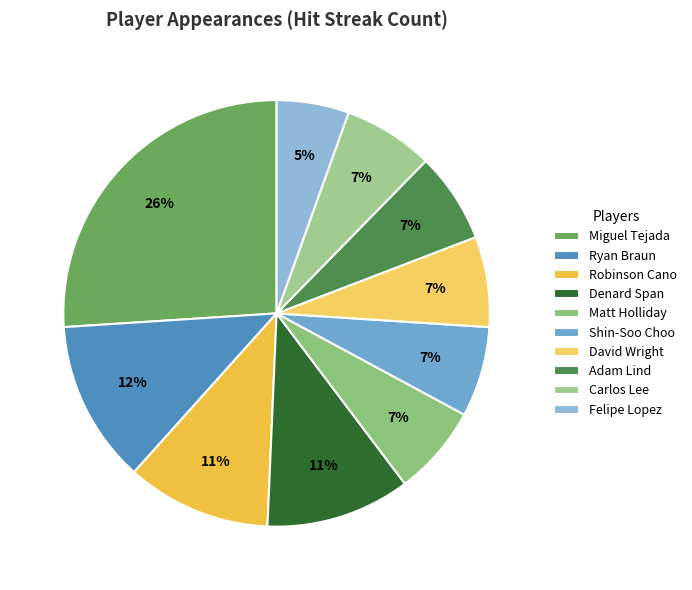

To the nearest percent, what is the average slice percentage?

10%